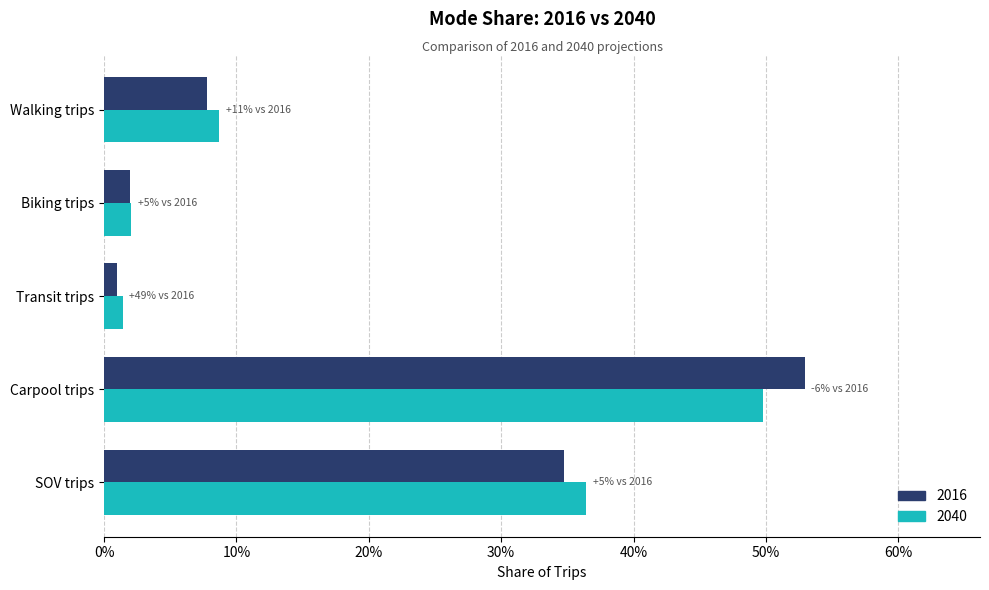

What is the sum of the 2040 values at Walking trips and Carpool trips?

0.6